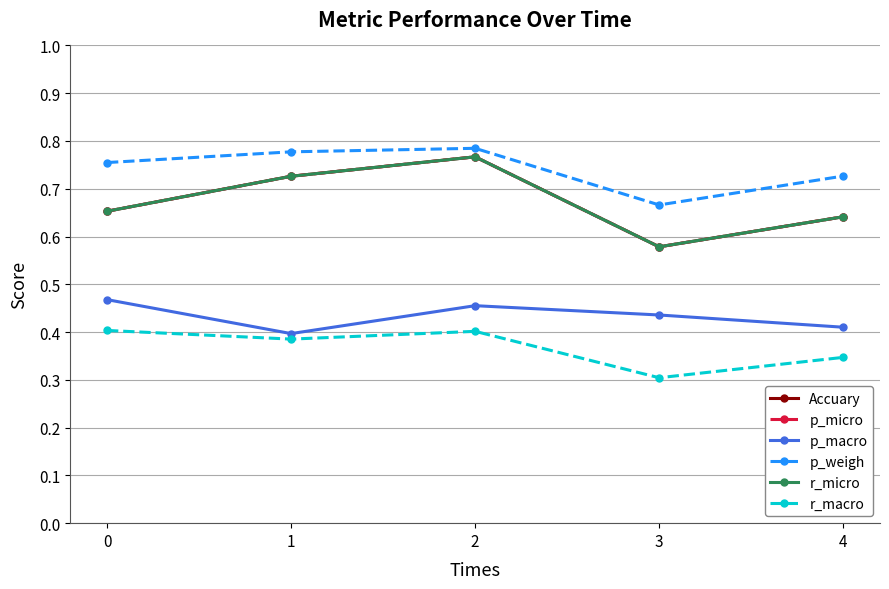

Does the chart have visible grid lines?

Yes